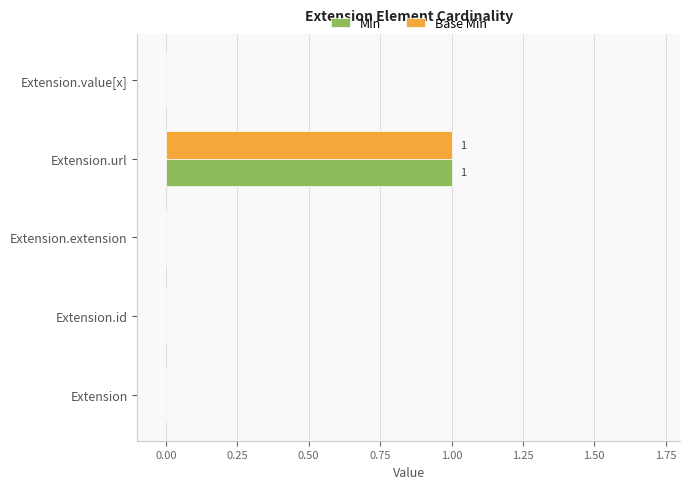

The value of Base Min at Extension.value[x] is 0. True or false?

True